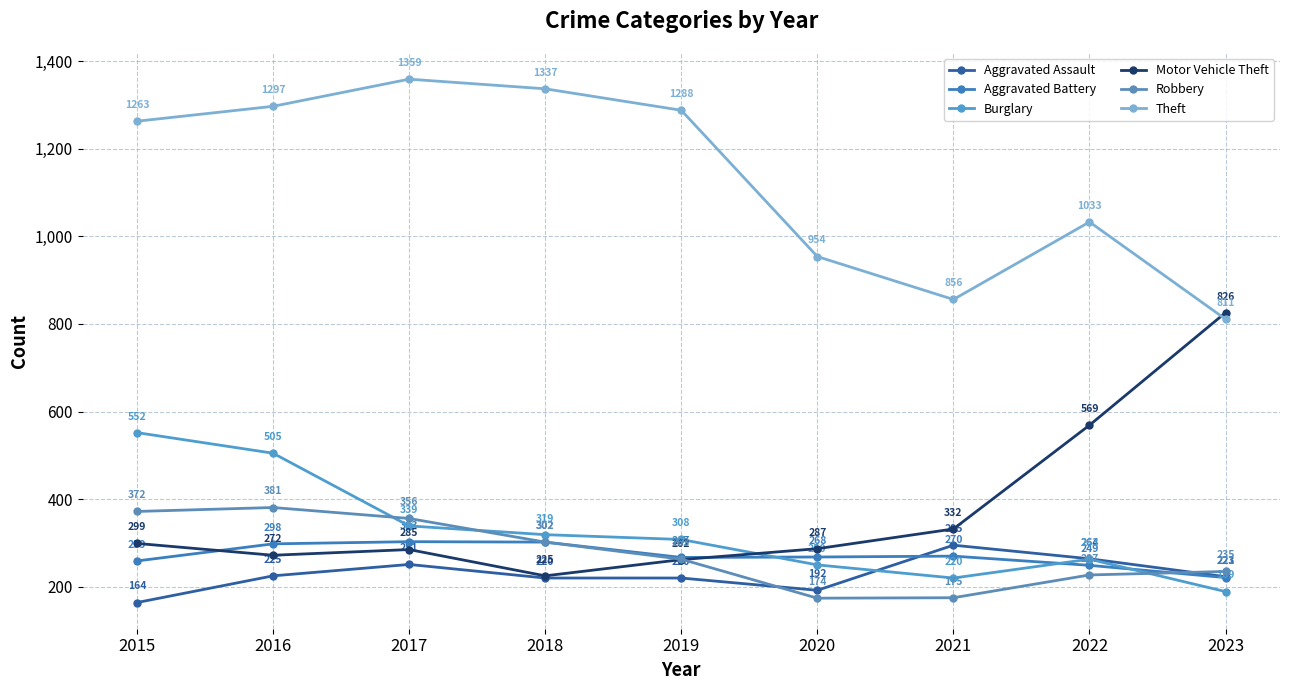

How many times do Burglary and Motor Vehicle Theft cross each other?

1